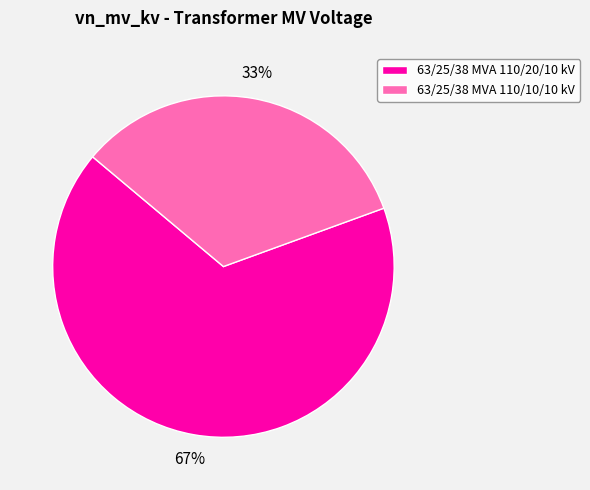

Which has a higher value, 63/25/38 MVA 110/20/10 kV or 63/25/38 MVA 110/10/10 kV?

63/25/38 MVA 110/20/10 kV